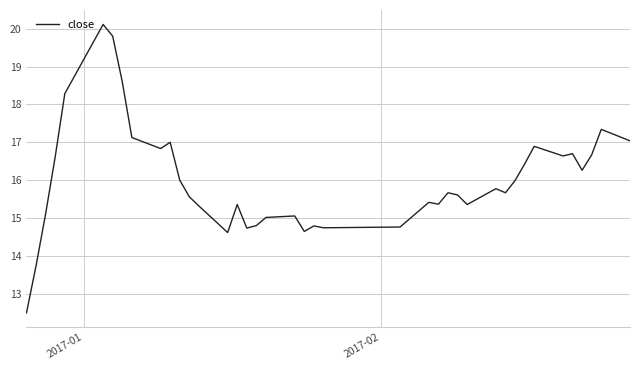

What is the minimum value shown in the chart?

12.5